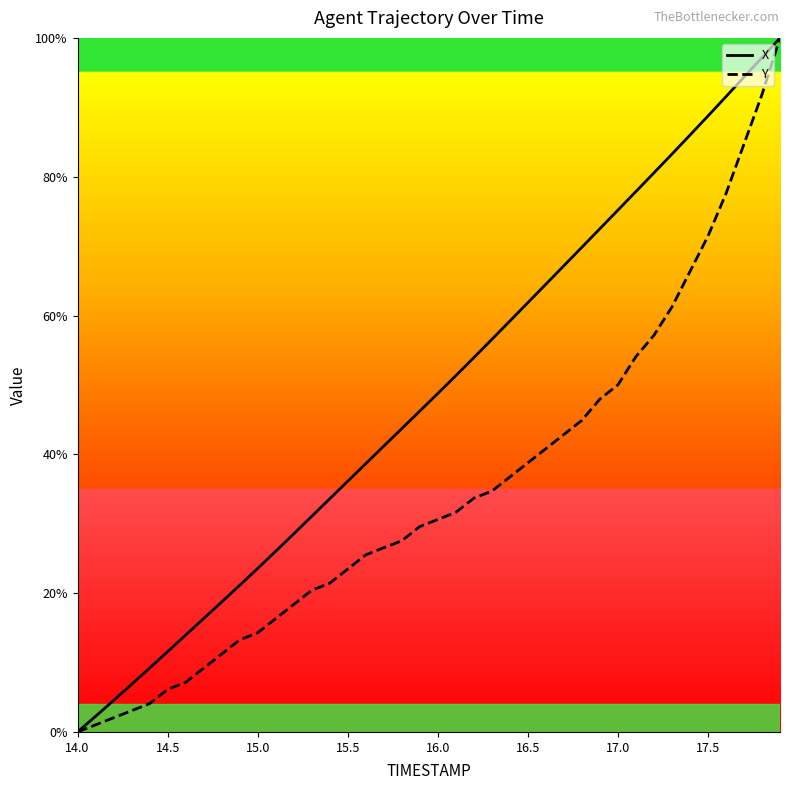

What is the maximum value for X?

100.0